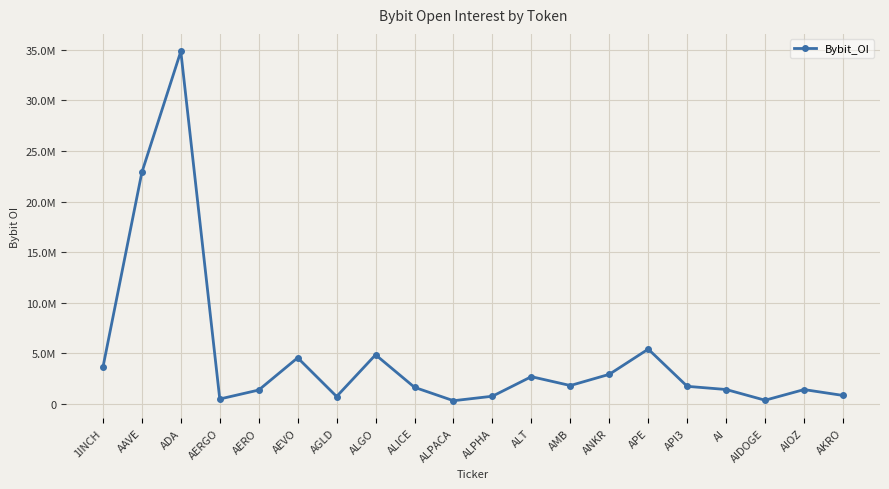

Is this an area chart (filled region under the line)?

No